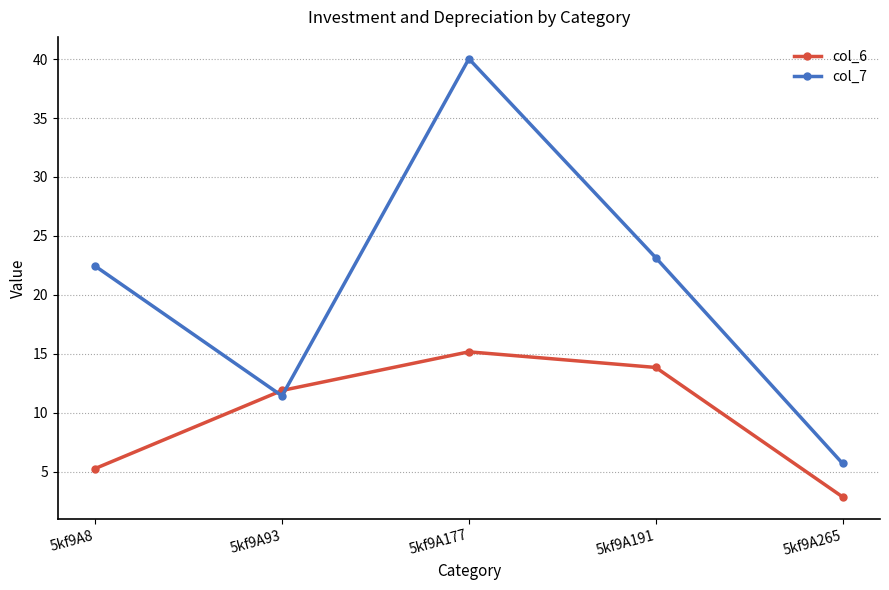

What is the difference between the highest and lowest values at 5kf9A191?

9.3